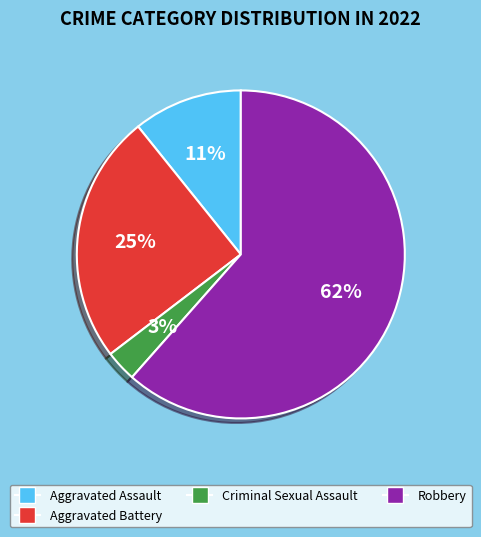

To the nearest percent, what is the average slice percentage?

25%